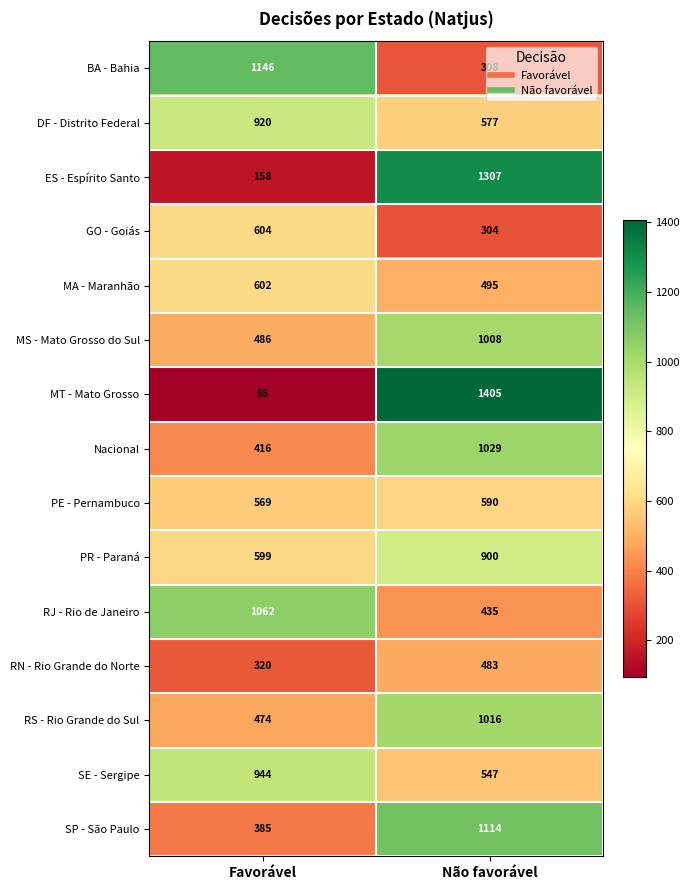

What is the difference between the maximum and minimum values in the MA - Maranhão series?

107